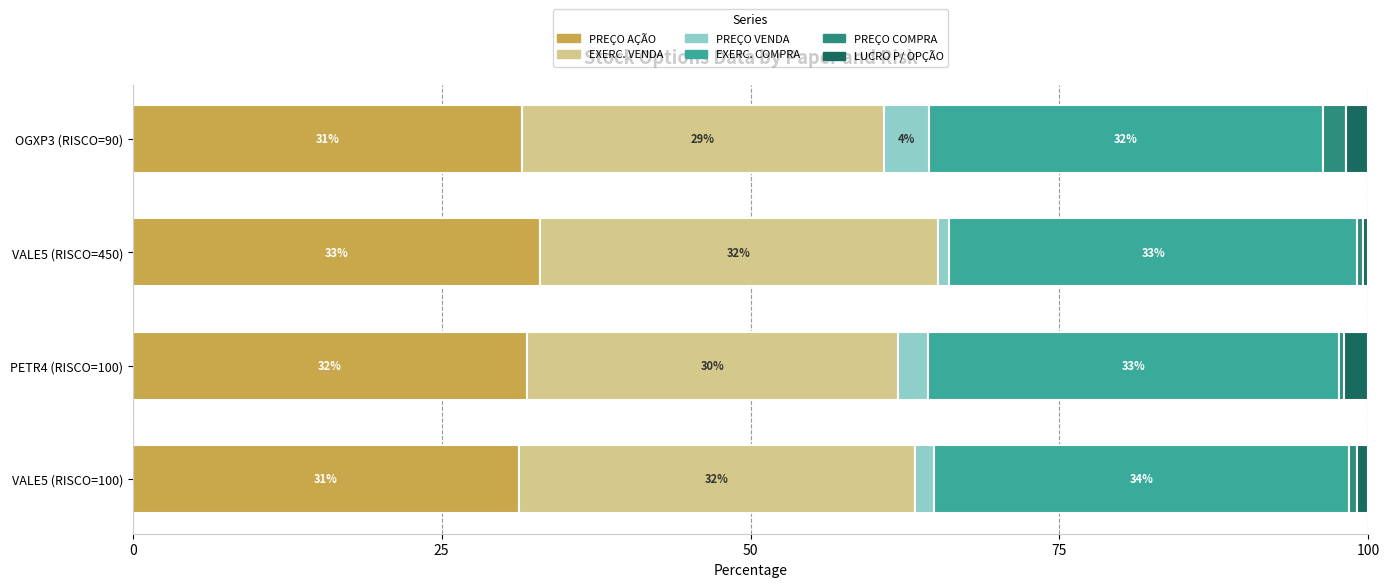

What is the approximate value of PREÇO AÇÃO at PETR4 (RISCO=100)?

31.9